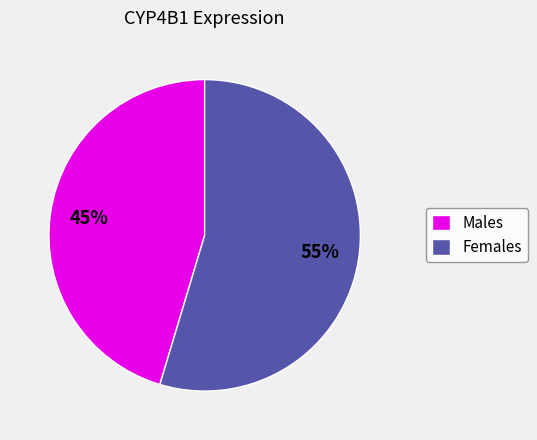

Which slice is the largest?

Females